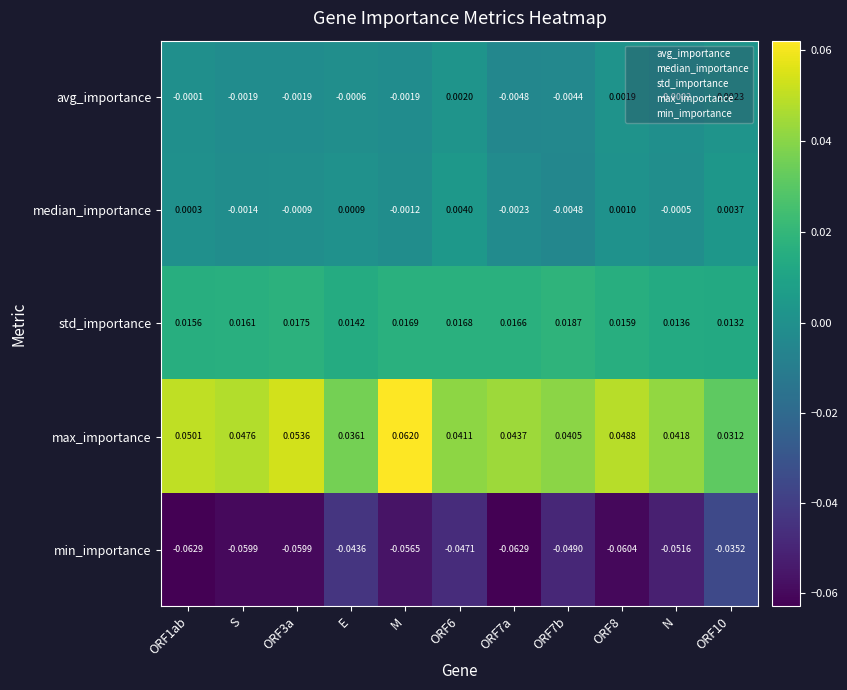

At which category is the sum across all series the highest?

M